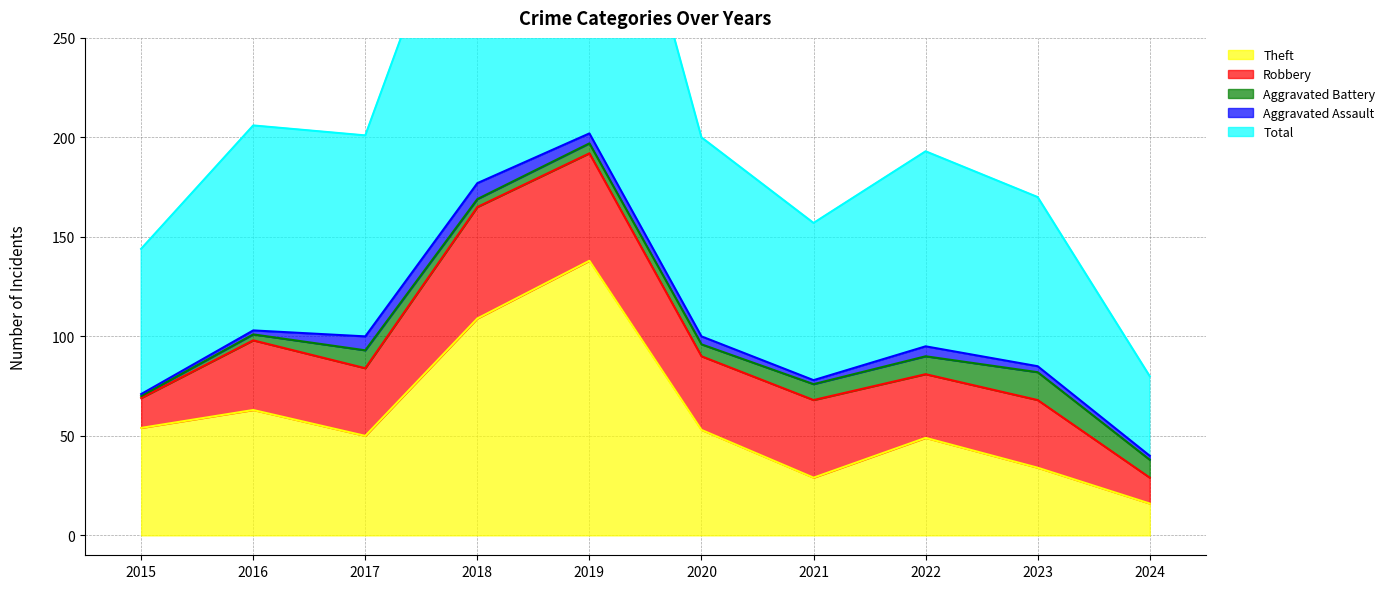

True or false: Aggravated Assault and Total intersect in this chart.

False